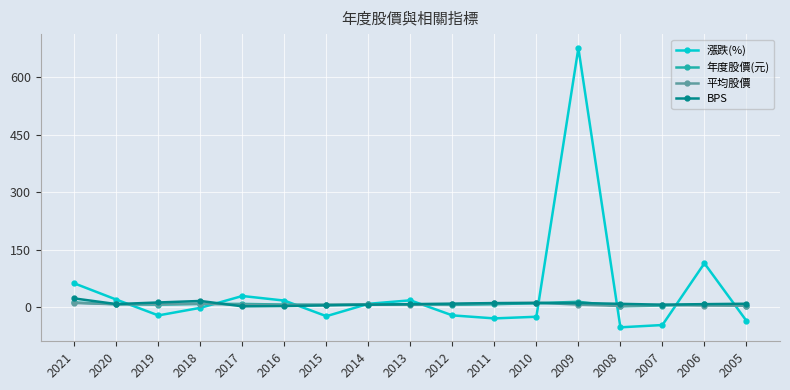

How many intersections are there between 漲跌(%) and BPS?

9